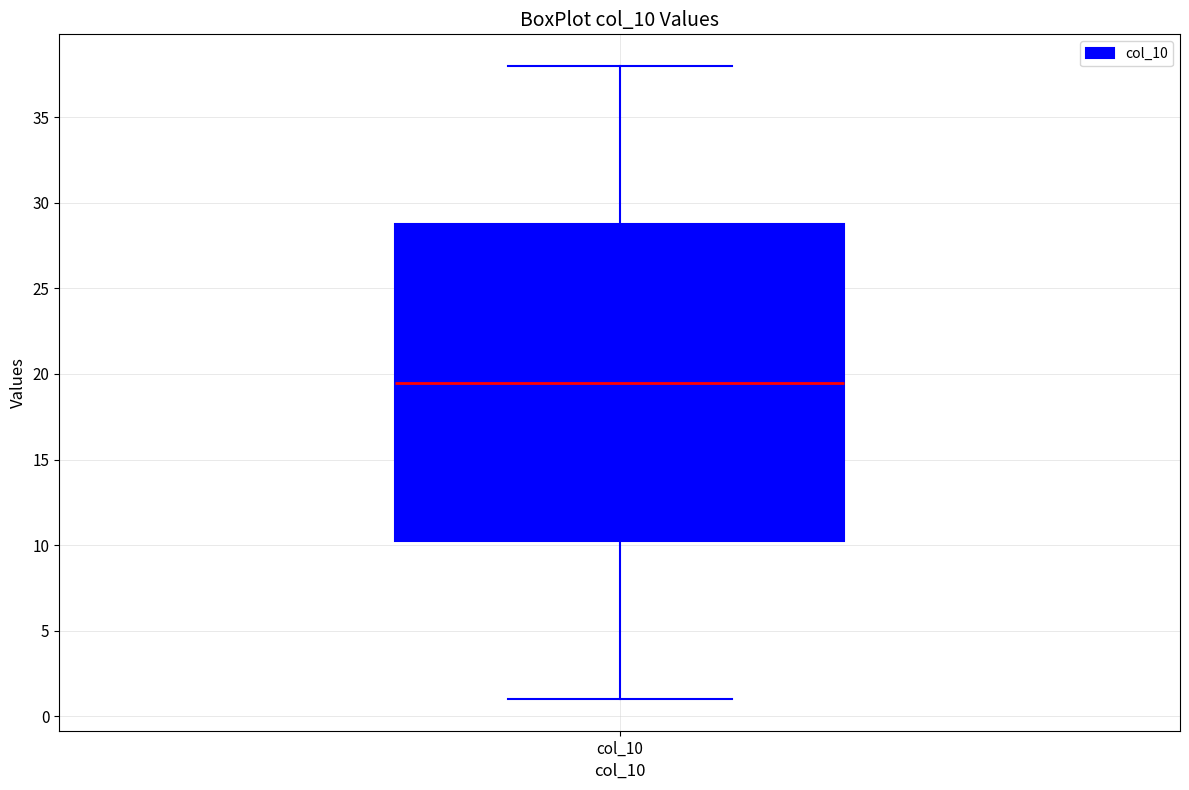

Read this box plot against the y-axis: the position of the median line, the range covered by the box, and the ends of both whiskers. The values are not printed on the chart, so give them approximately, as read against the axis.

median 19.5, box 10.5 to 29.0, whiskers 1.0 to 38.0